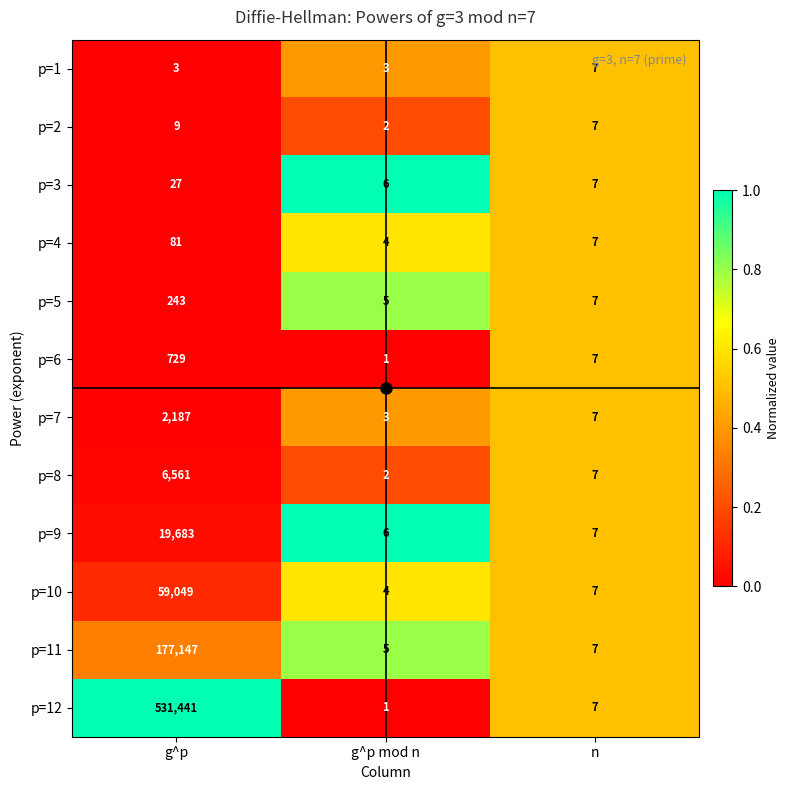

The value of p=4 at g^p mod n is 4. True or false?

True